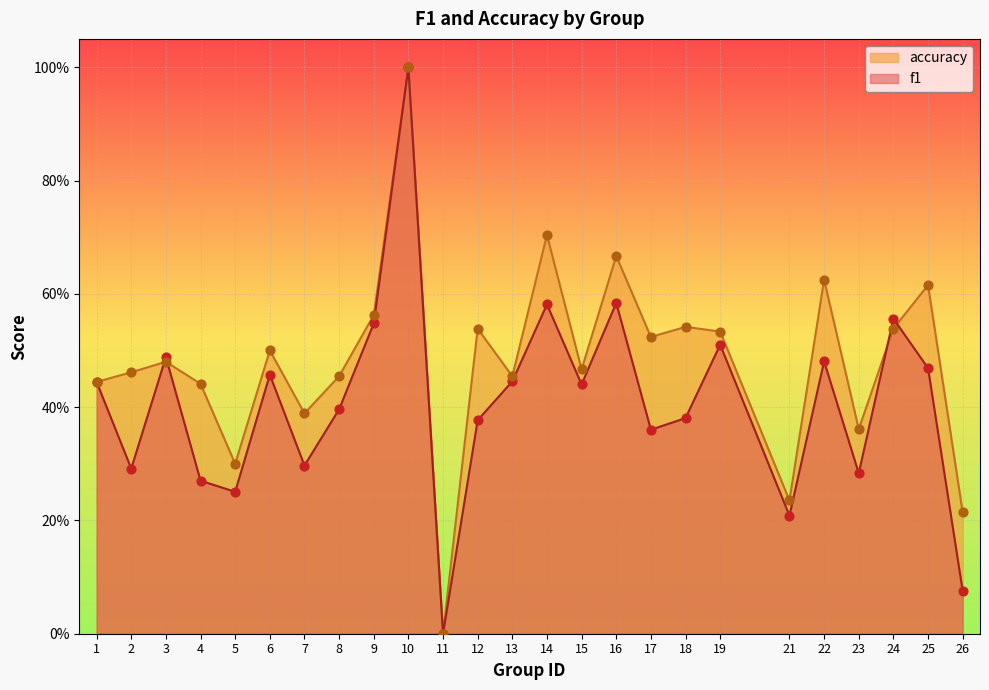

Which series has the largest total across all categories?

accuracy